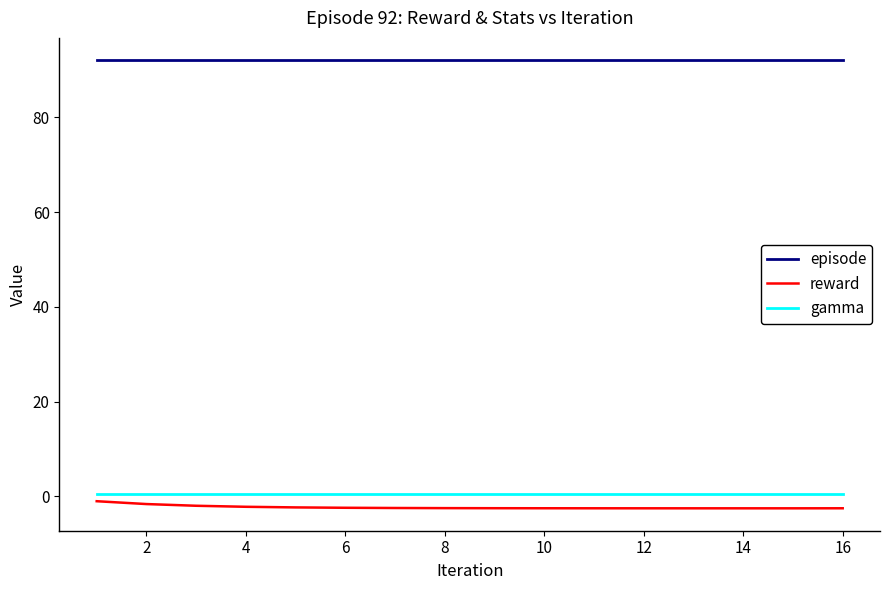

Which series has the largest total across all categories?

episode